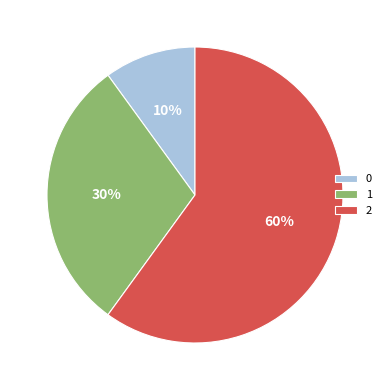

Is it true that 2 is 60% of the pie?

True